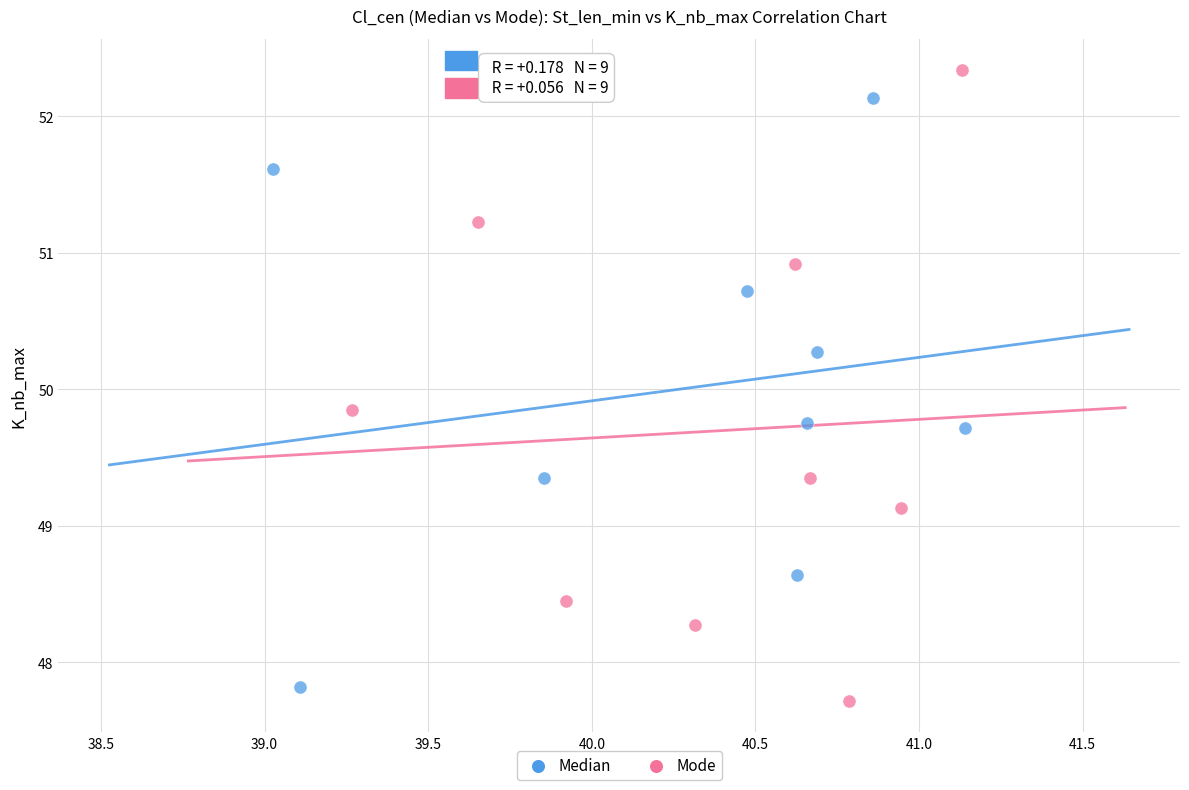

Which series reaches the maximum Y coordinate?

Mode